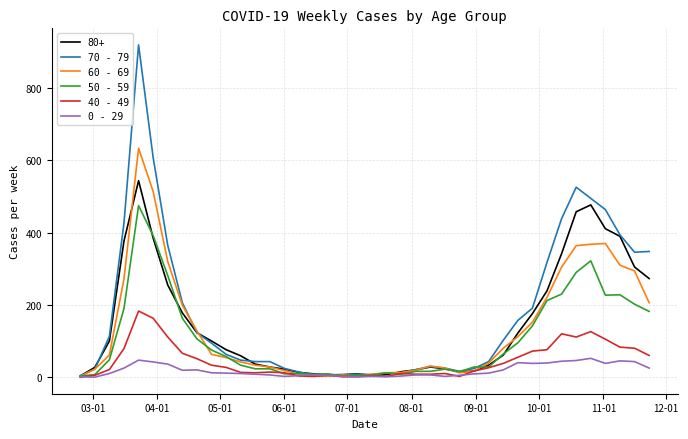

What is the greatest value displayed?

920